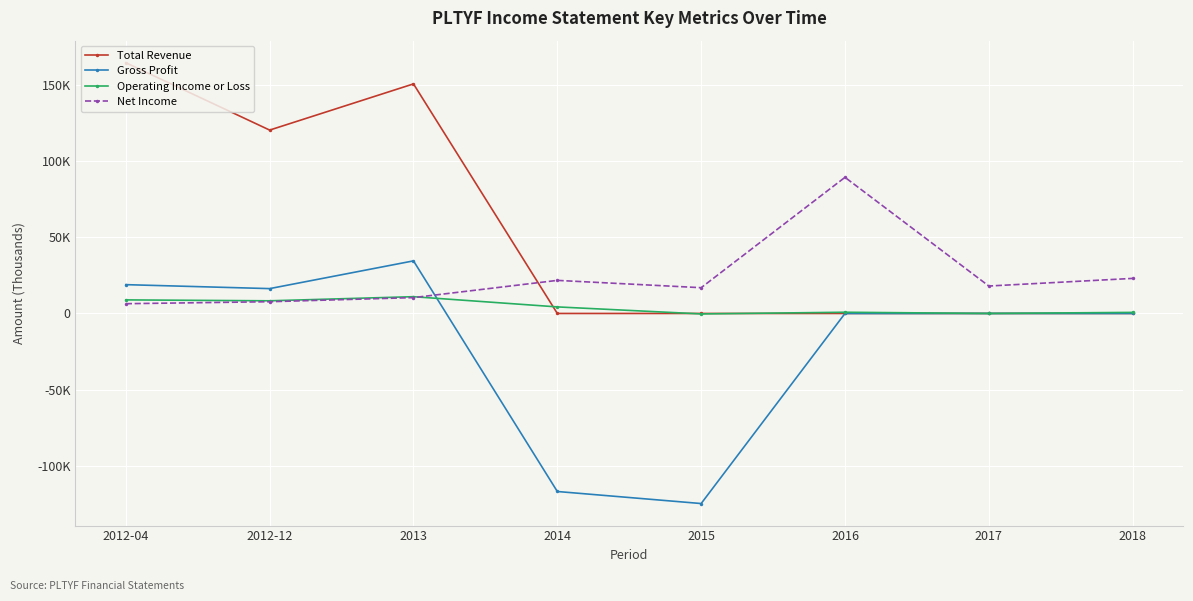

Reading right to left, what are all the values shown in this chart?

Total Revenue: 0	0	0	0	0	150600	120300	164500
Gross Profit: 0	0	0	-124700	-116800	34500	16300	18900
Operating Income or Loss: 700	0	800	-300	4300	11000	8300	8900
Net Income: 23000	18000	89300	16900	21700	10400	7700	6400